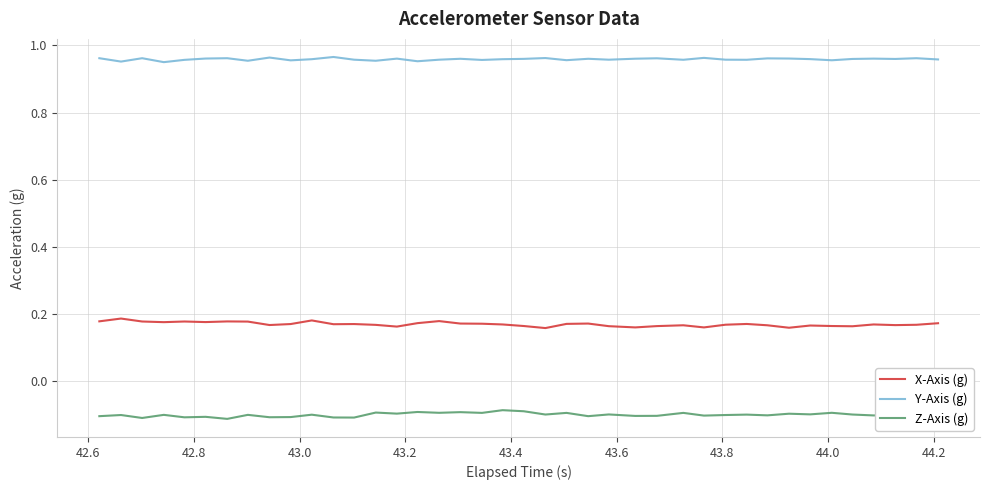

True or false: Z-Axis (g) and X-Axis (g) intersect in this chart.

False